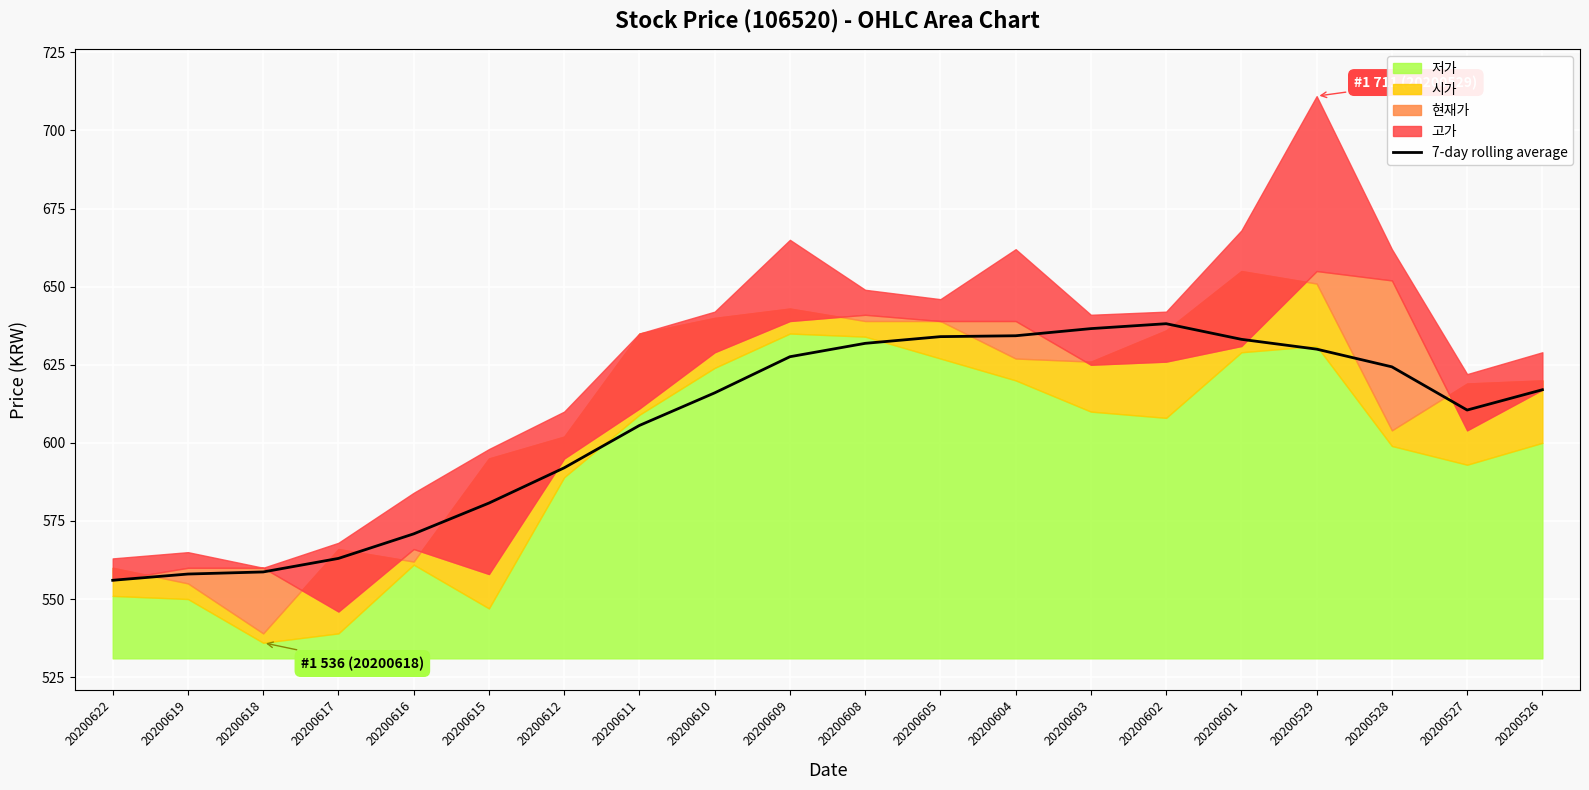

What is the highest value of the 7-day rolling average series?

638.1